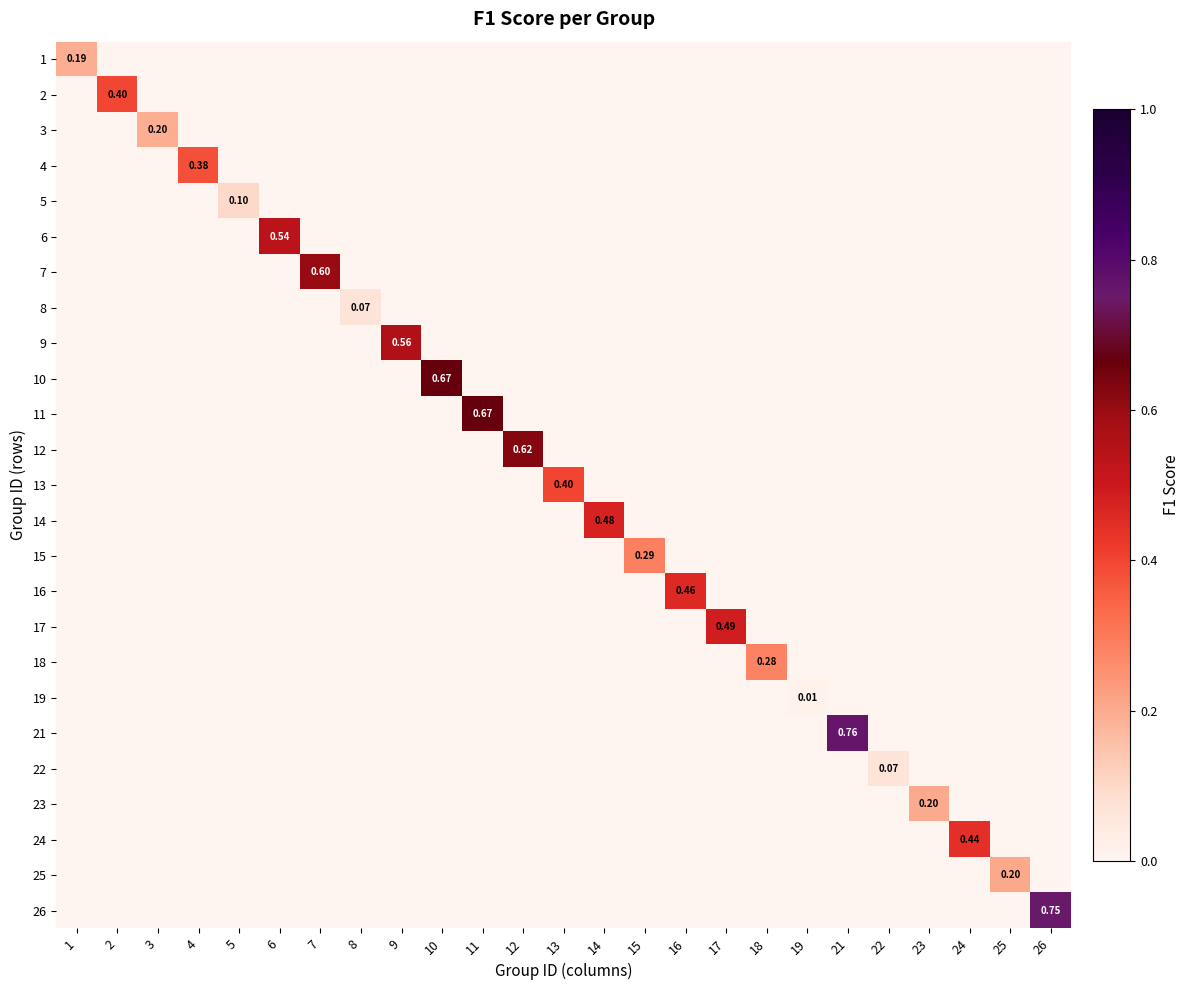

At how many categories does at least one series exceed 0?

25